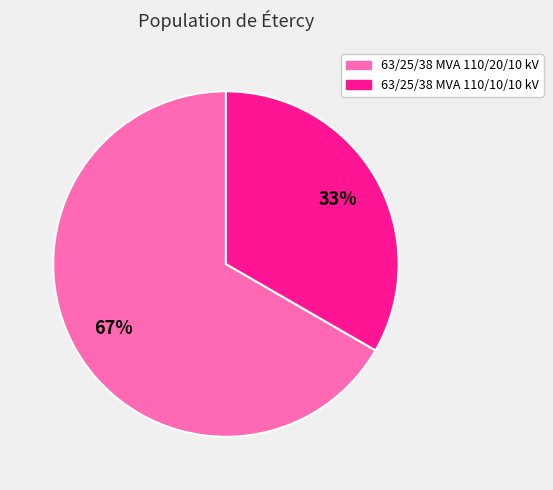

To the nearest percent, what portion does 63/25/38 MVA 110/10/10 kV represent?

33%